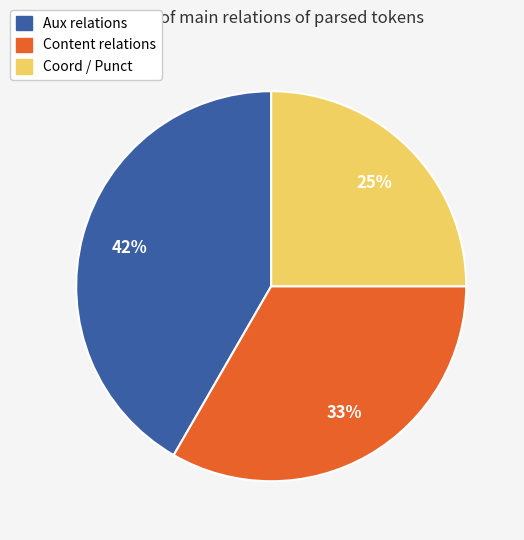

Is there a majority slice in this chart?

No